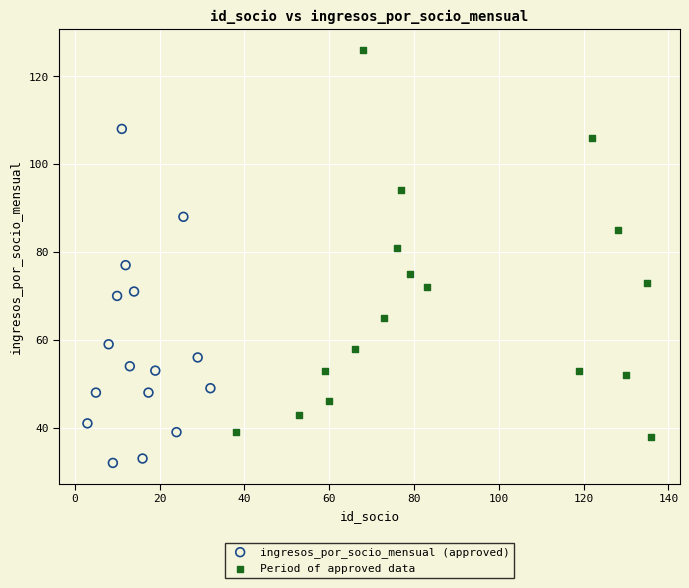

Which series has the widest spread of Y values?

Period of approved data